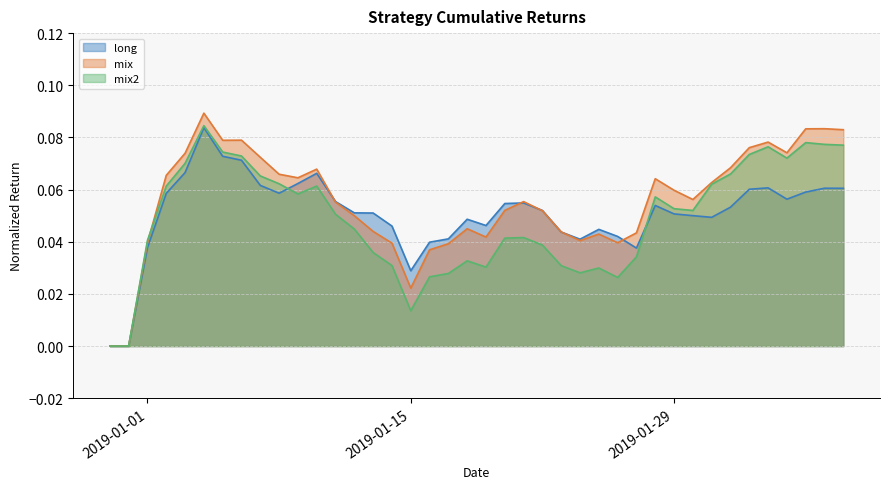

What is the value of the mix2 point at the 37th from the left?

0.1